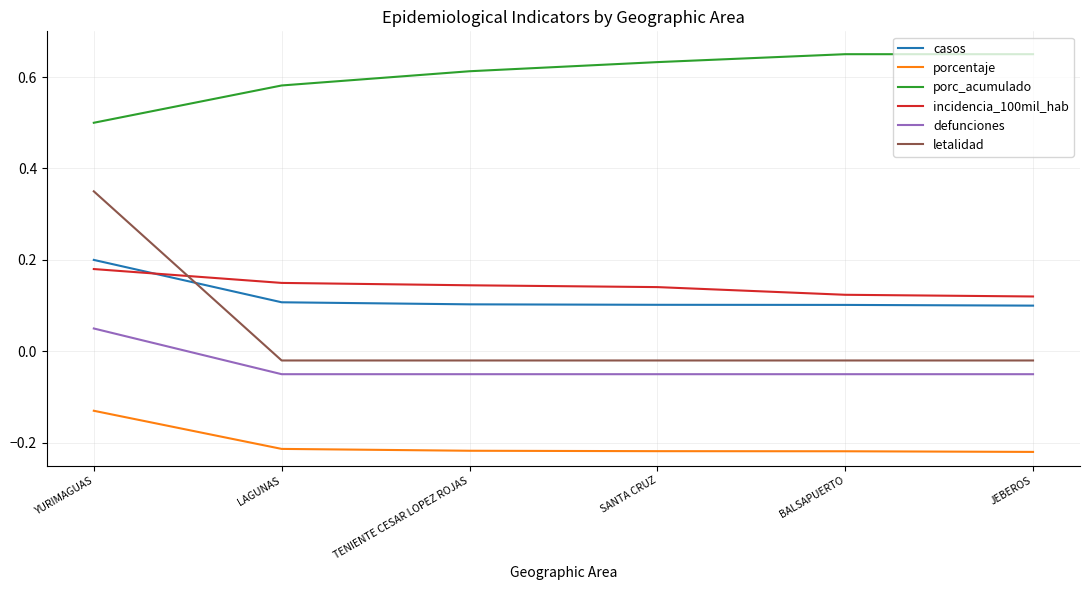

What is the difference between the highest and lowest values at SANTA CRUZ?

0.9